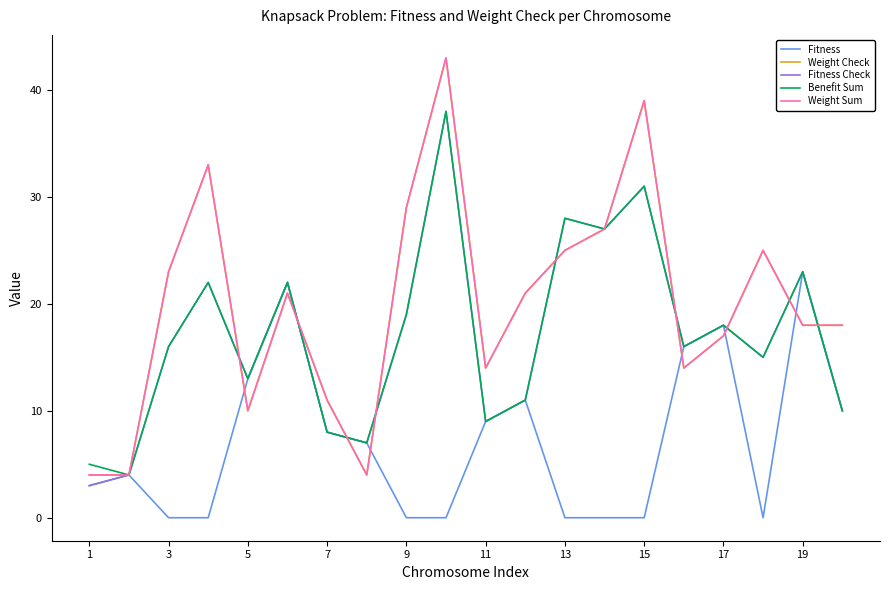

Does the chart display data point markers on the line(s)?

No